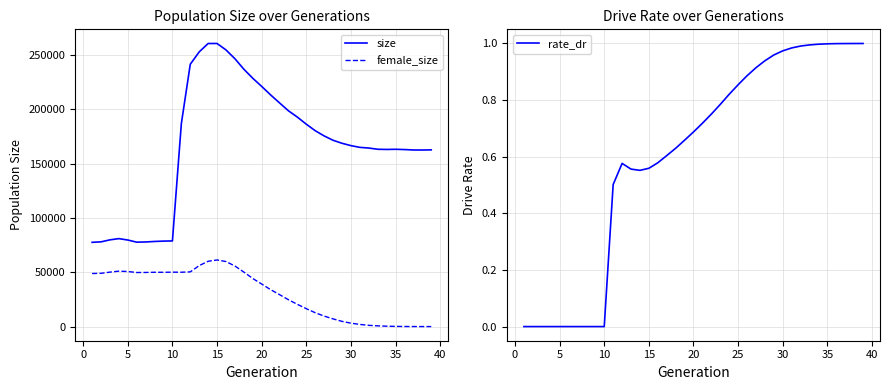

Reading left to right, extract all data points from this chart.

size: 77542.0	77969.0	79821.0	80940.0	79650.0	77687.0	77872.0	78333.0	78659.0	78818.0	186843.0	241430.0	252814.0	260526.0	260547.0	254637.0	246534.0	236896.0	228557.0	221053.0	213234.0	205885.0	198595.0	192791.0	186261.0	180288.0	175467.0	171461.0	168700.0	166535.0	164939.0	164315.0	163190.0	163025.0	163169.0	162922.0	162533.0	162505.0	162632.0
female_size: 48824.0	49010.0	50115.0	50995.0	50662.0	49759.0	49807.0	49986.0	49957.0	50074.0	50021.0	50334.0	56102.0	60103.0	61302.0	59861.0	55737.0	50177.0	44271.0	39151.0	34003.0	29402.0	24695.0	20459.0	16470.0	12739.0	9650.0	7068.0	4786.0	3135.0	1965.0	1128.0	663.0	344.0	169.0	73.0	37.0	12.0	0.0
rate_dr: 0.0	0.0	0.0	0.0	0.0	0.0	0.0	0.0	0.0	0.0	0.5	0.6	0.6	0.6	0.6	0.6	0.6	0.6	0.7	0.7	0.7	0.8	0.8	0.8	0.9	0.9	0.9	0.9	1.0	1.0	1.0	1.0	1.0	1.0	1.0	1.0	1.0	1.0	1.0